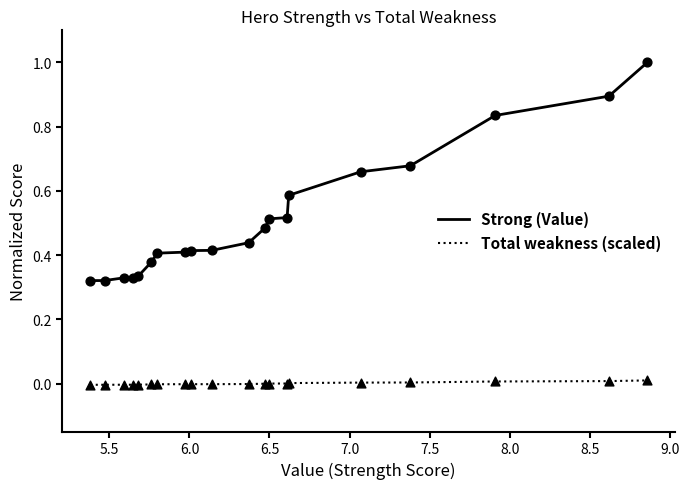

True or false: Strong (Value) and Total weakness (scaled) intersect in this chart.

False